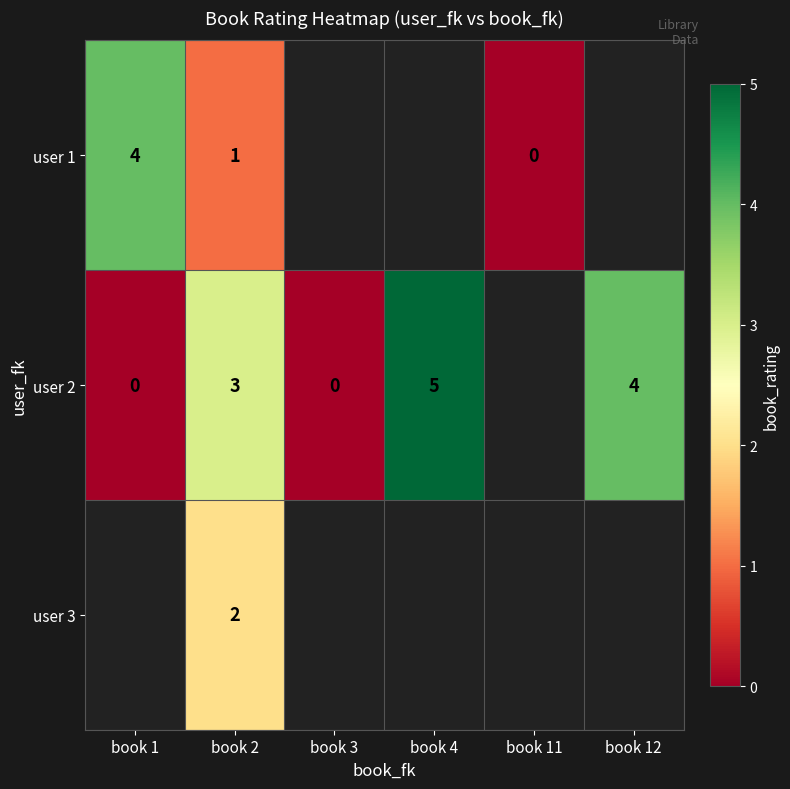

True or false: user 2 has a value of 5 at book 4.

True